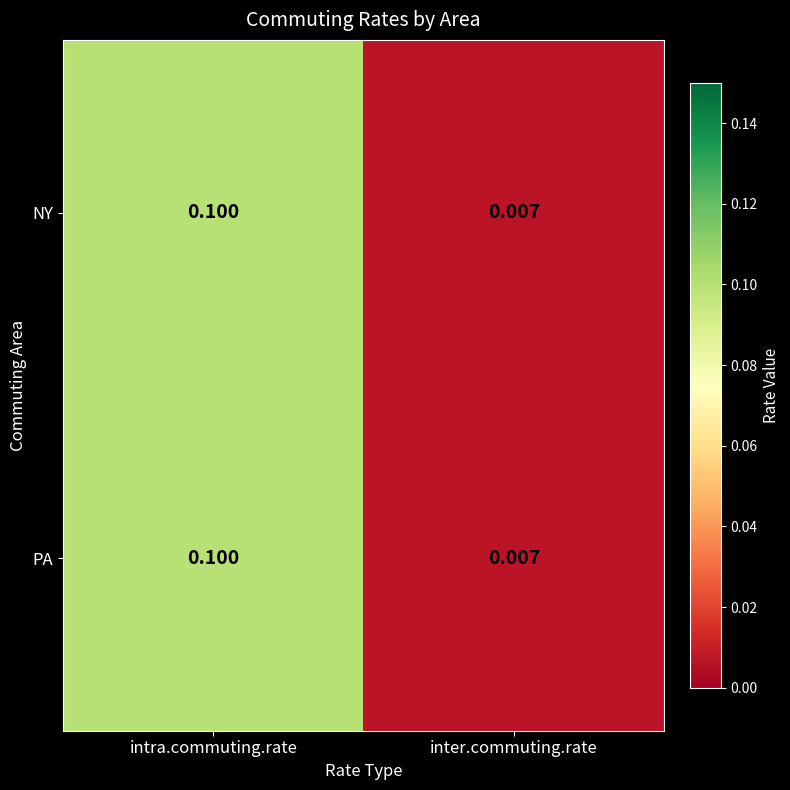

Rank the categories by NY value from highest to lowest.

intra.commuting.rate, inter.commuting.rate